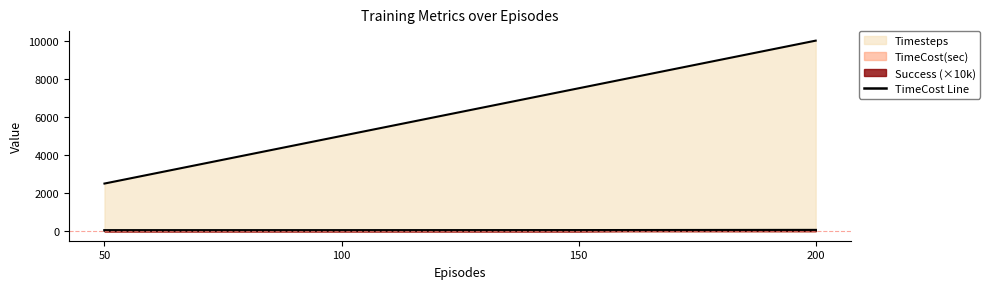

How many values are below 48?

2